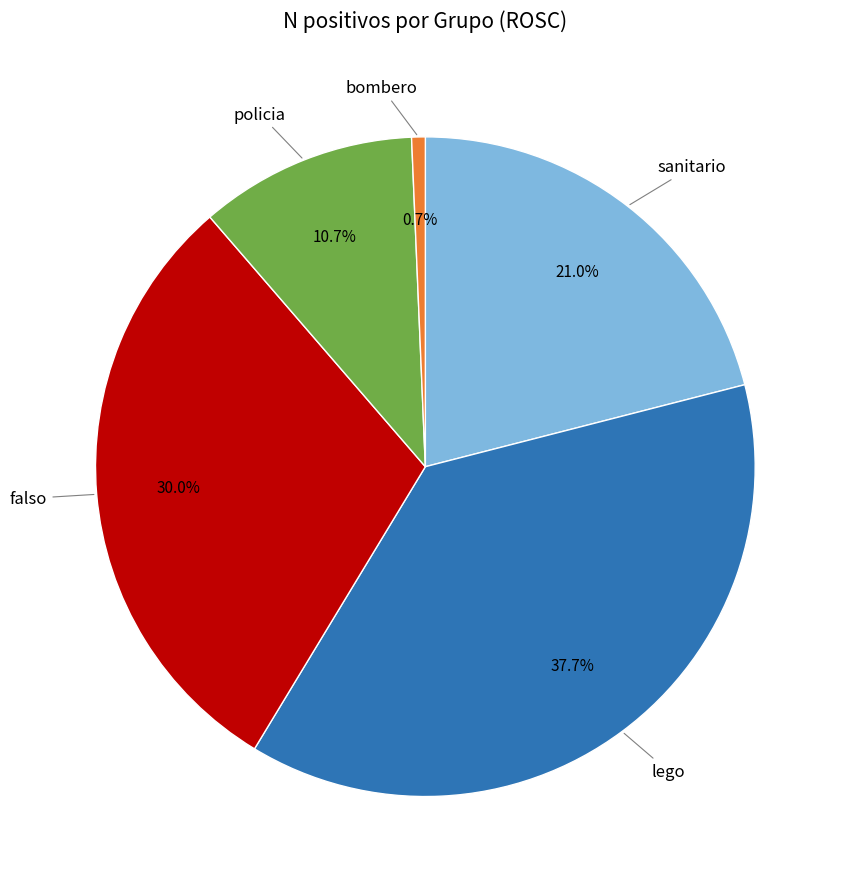

Is there any slice that represents more than half of the pie?

No